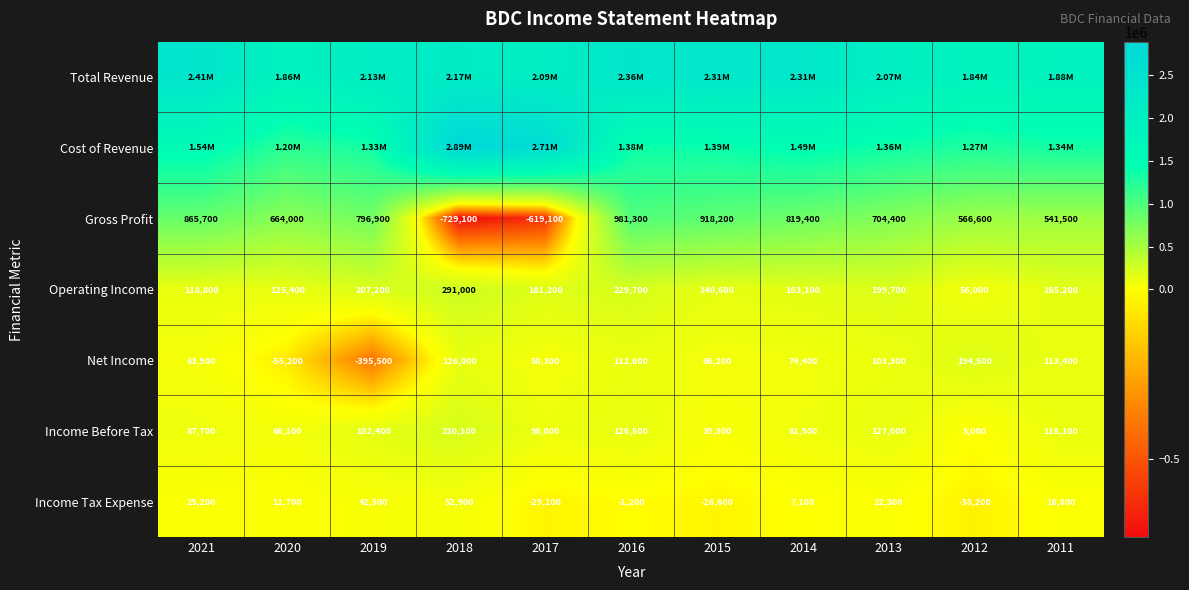

What is the difference between the Income Before Tax values at 2020 and 2021?

21600